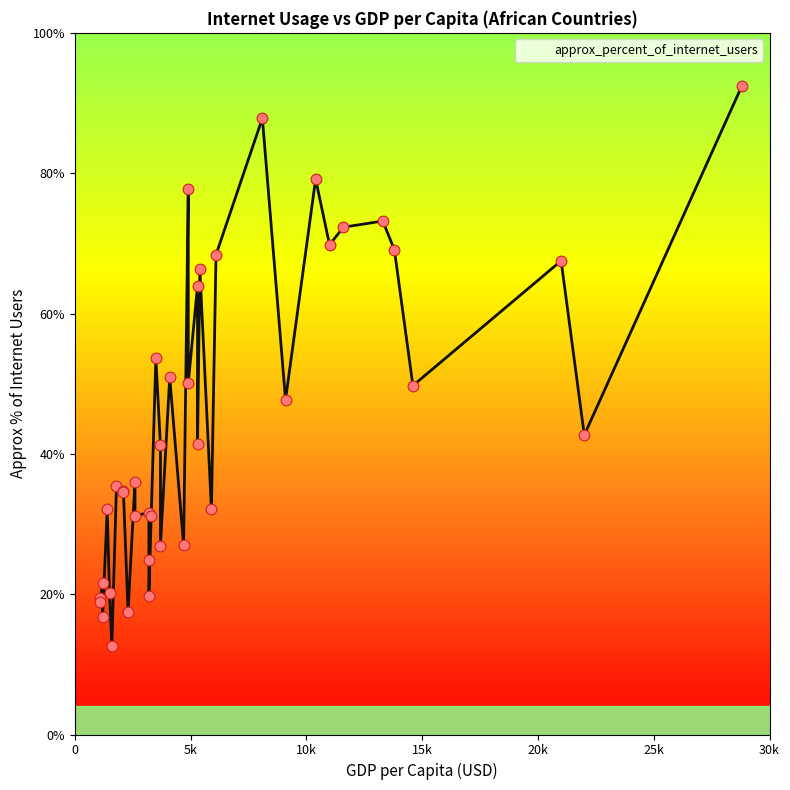

Which has a higher value, 4900 or 2100?

4900